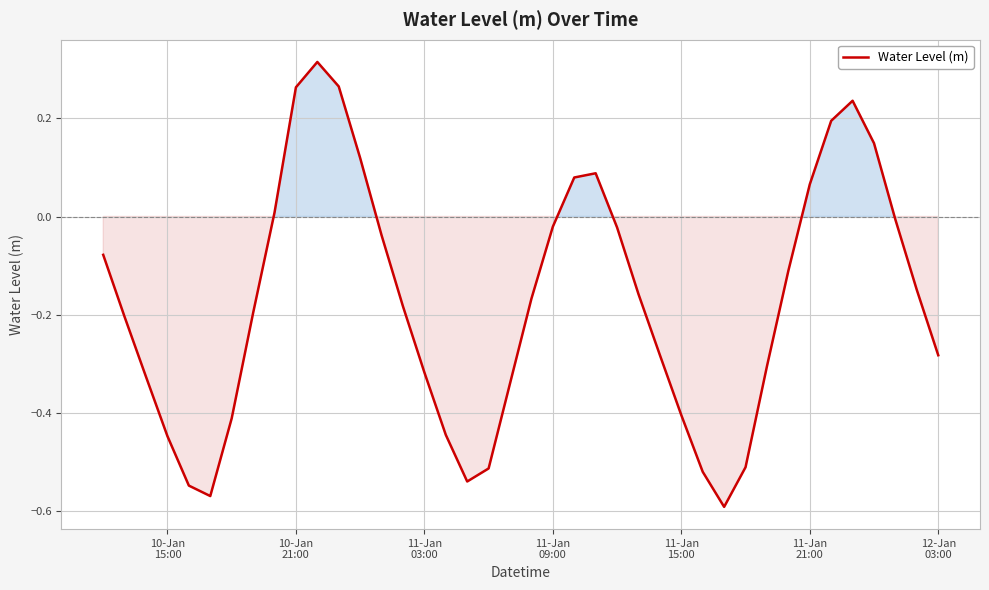

What is the difference between the maximum and minimum values?

0.9